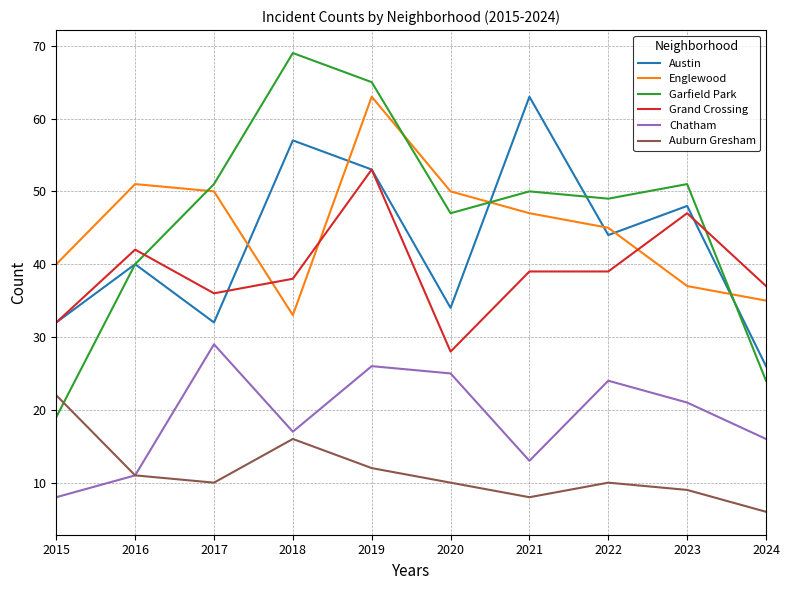

The Austin series shows 34 at 2020. True or false?

True